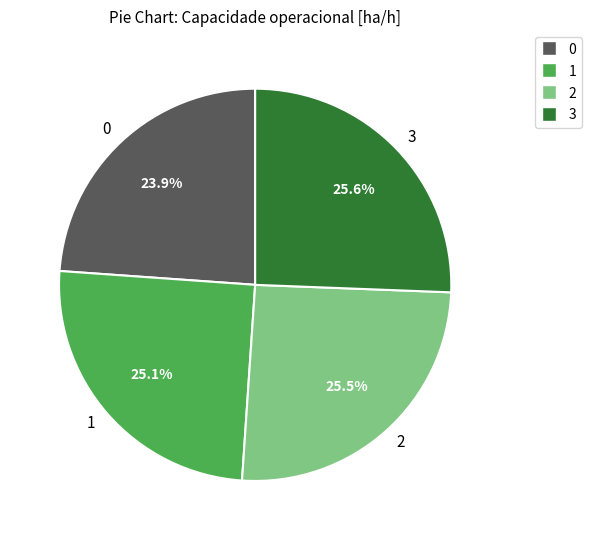

What is the ratio of the value at 3 to the value at 0?

1.1